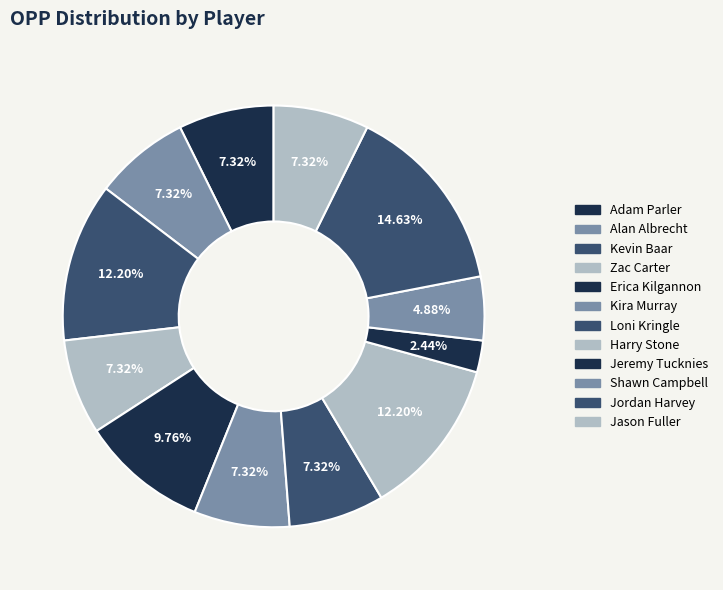

Approximately how many times larger is the value at Jason Fuller compared to Shawn Campbell?

1.5